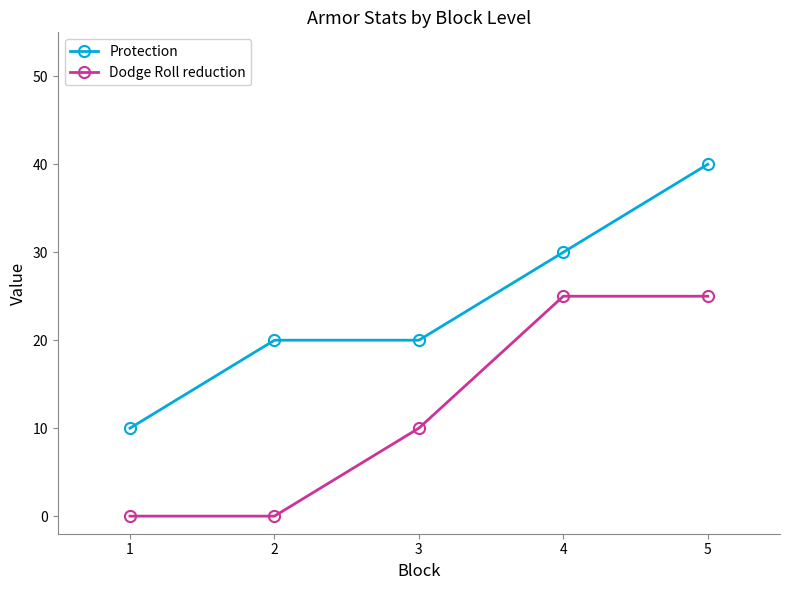

True or false: Protection and Dodge Roll reduction cross at least once.

False